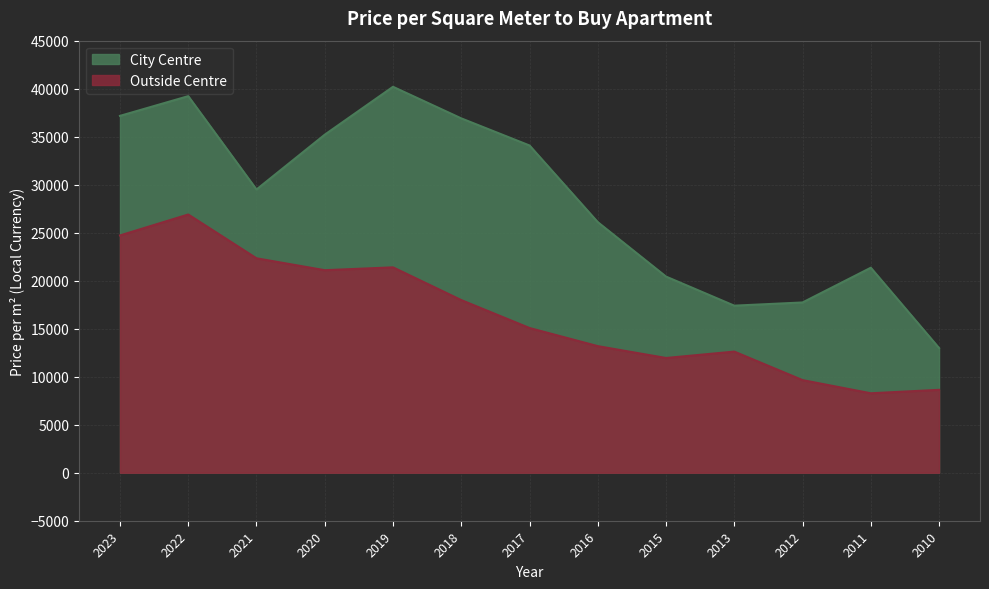

What are all the series names shown in the legend?

City Centre, Outside Centre